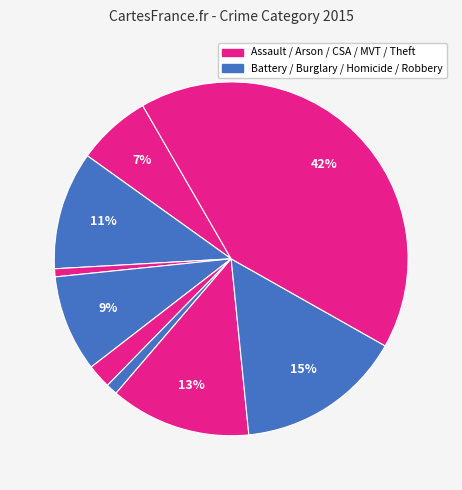

Count the number of slices in the pie.

9